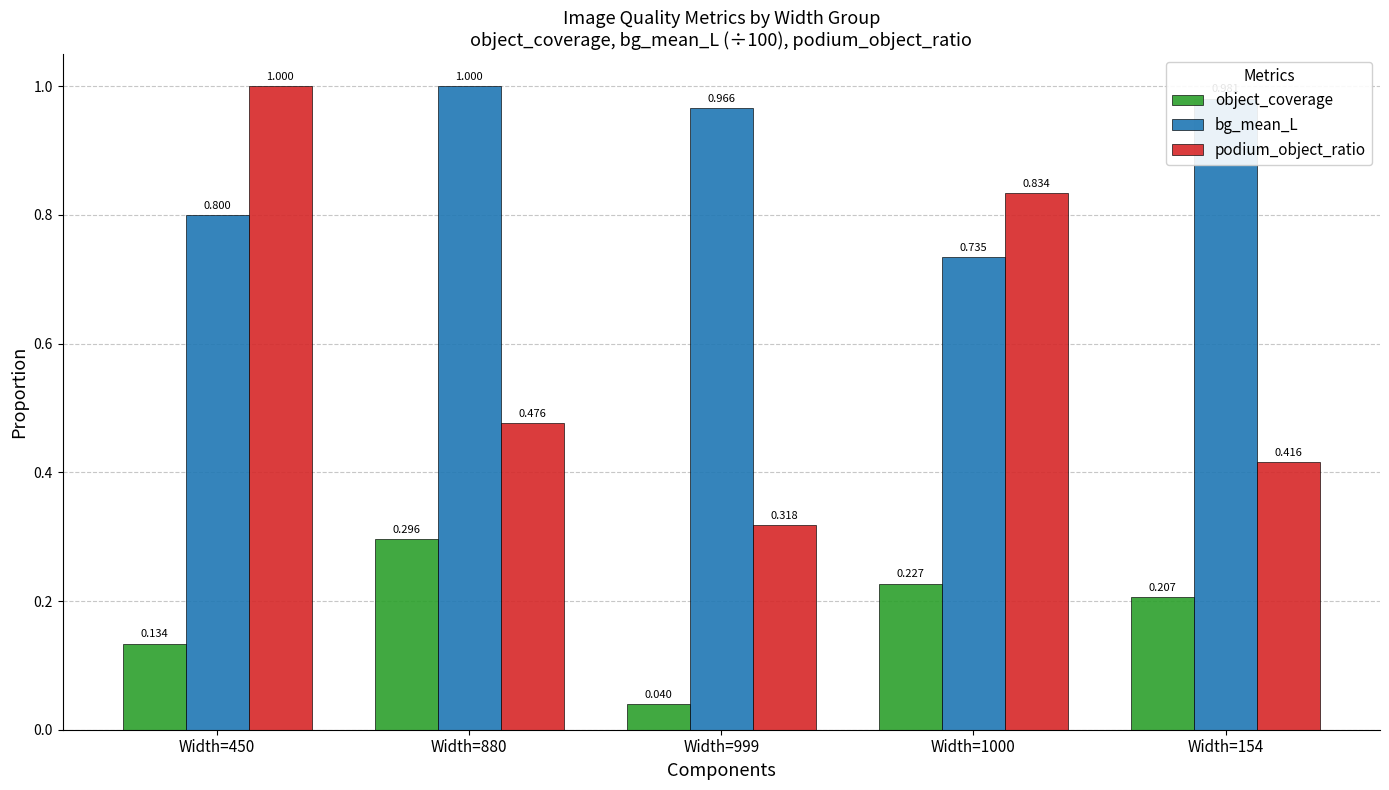

Which series changed the most between Width=450 and Width=999?

podium_object_ratio